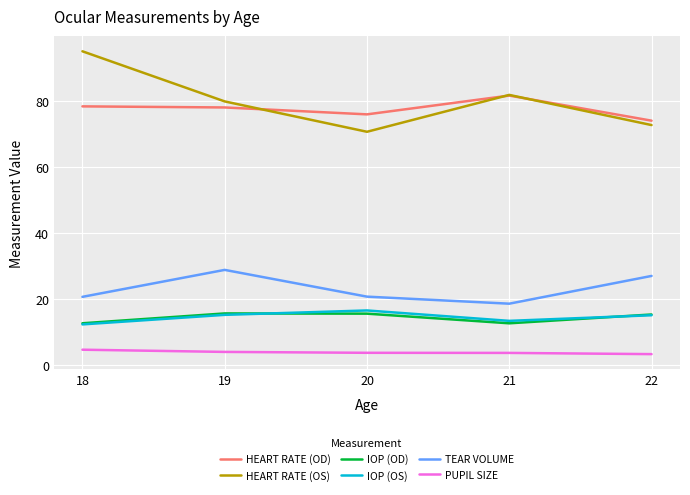

Which category has the highest value across all series?

18